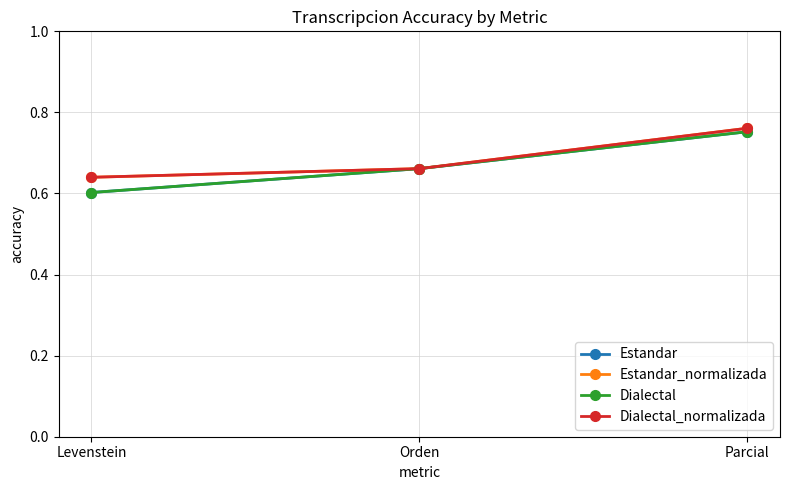

Which series has the largest total across all categories?

Estandar_normalizada